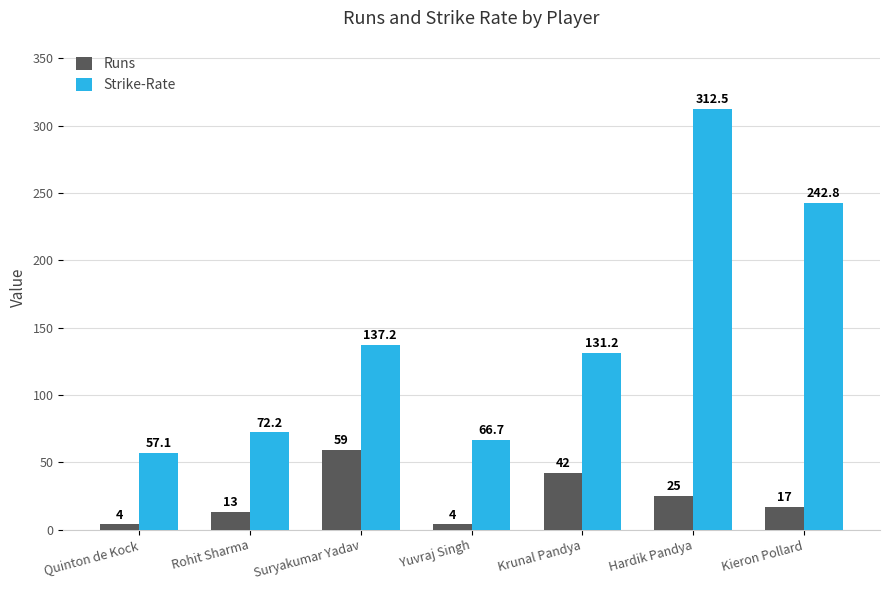

Where is Runs nearest to the value 31?

Hardik Pandya